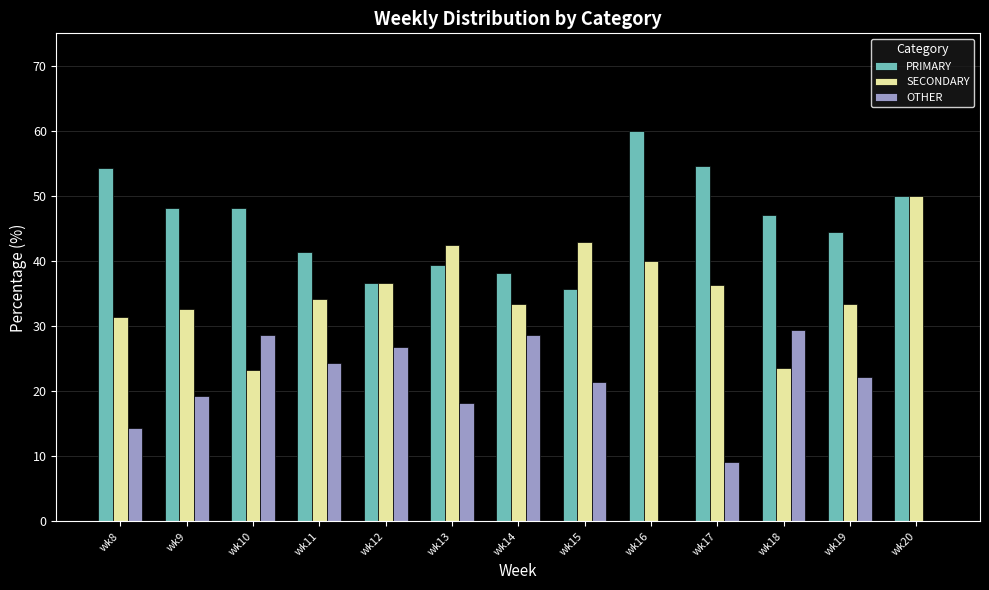

Which series has the largest total across all categories?

PRIMARY